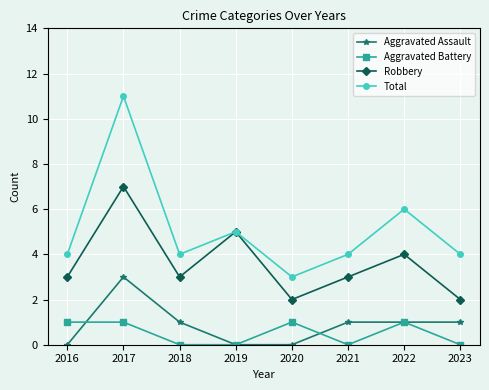

What is the sum of all Aggravated Battery values?

4